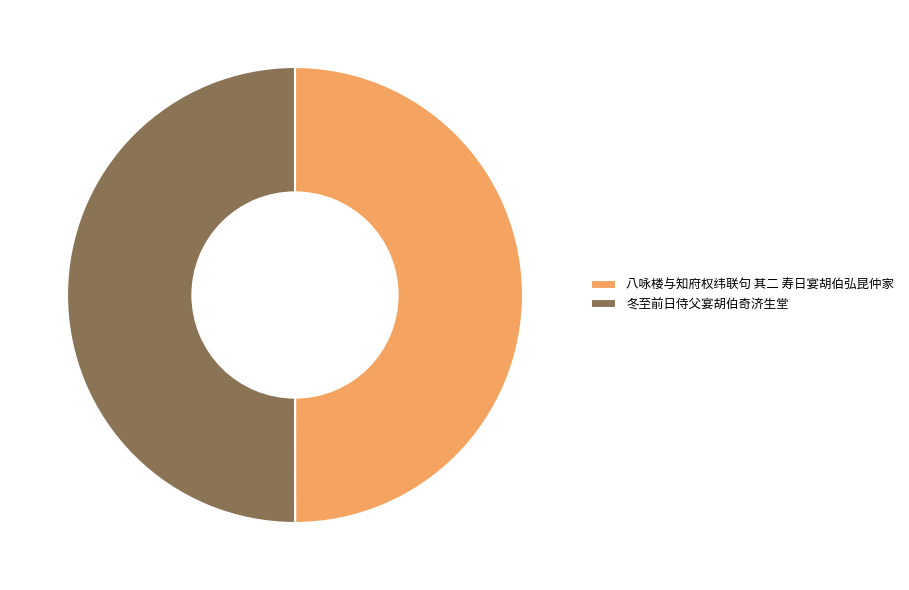

The 冬至前日侍父宴胡伯奇济生堂 slice represents 50% of the pie. True or false?

True